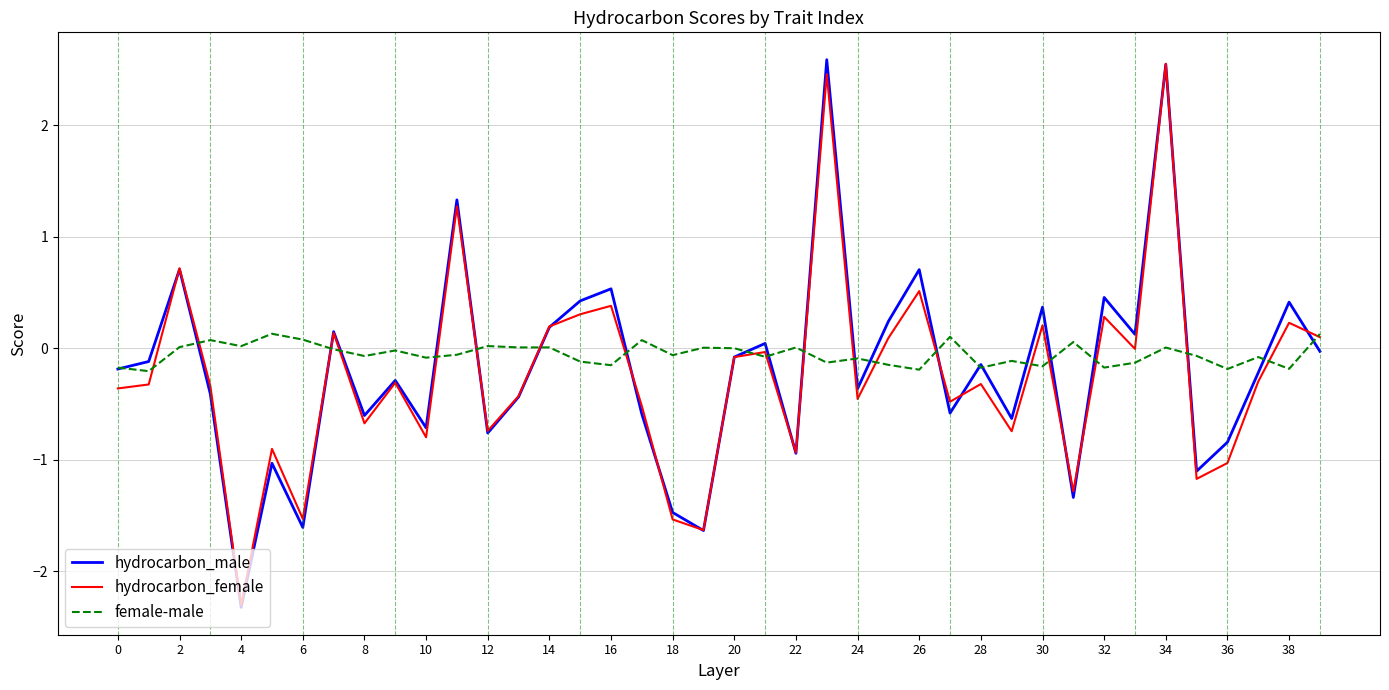

Which series has the widest spread of values?

hydrocarbon_male